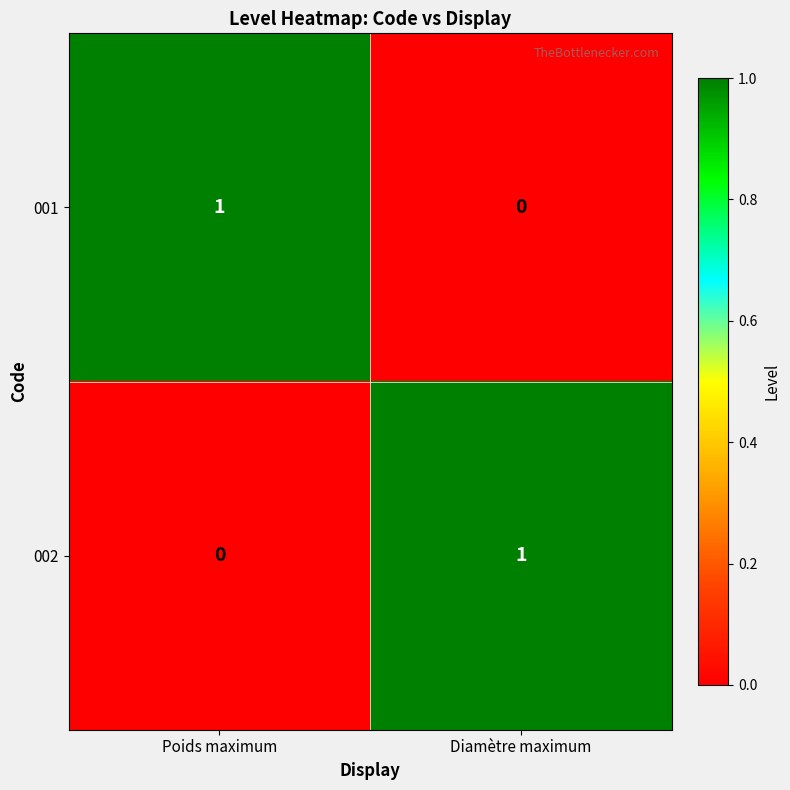

At which label is 001 closest to 0?

Diamètre maximum